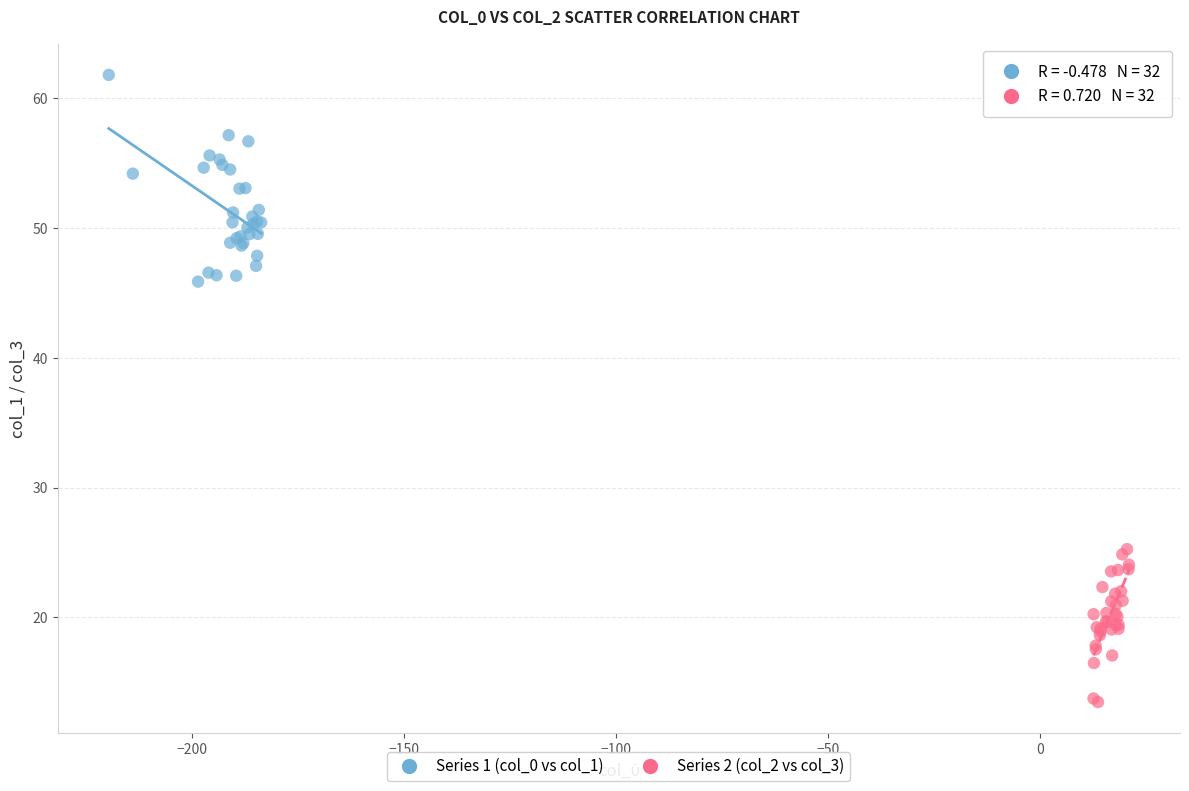

Which series contains the lowest Y value?

Series 2 (col_2 vs col_3)